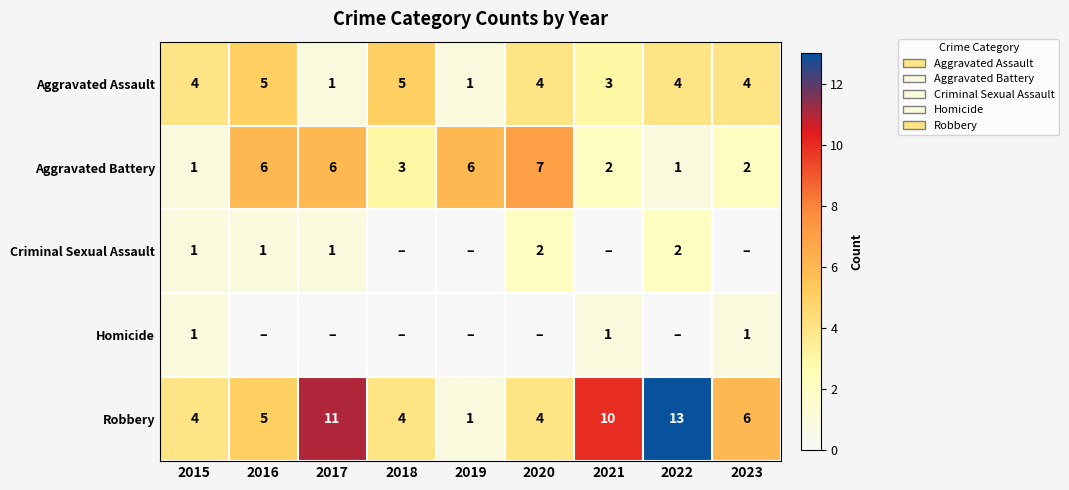

What is the sum of all Aggravated Assault values?

31